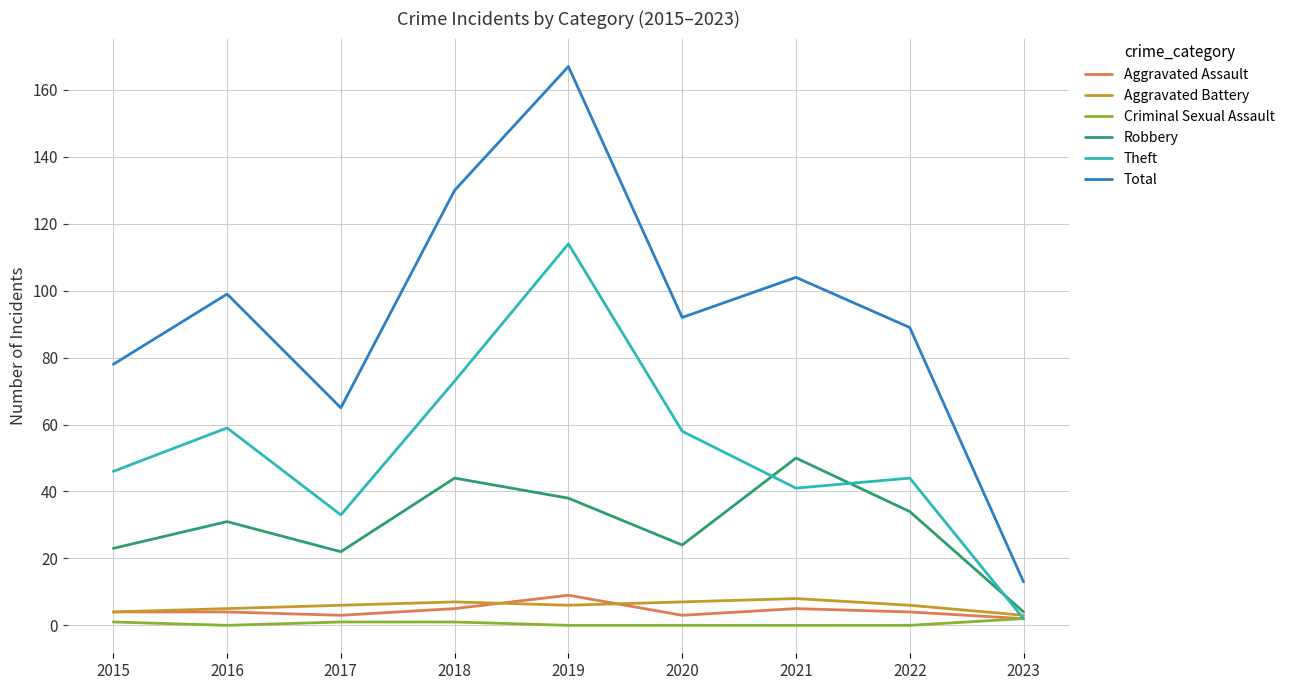

Reading right to left, list all the values displayed in this chart.

Aggravated Assault: 2	4	5	3	9	5	3	4	4
Aggravated Battery: 3	6	8	7	6	7	6	5	4
Criminal Sexual Assault: 2	0	0	0	0	1	1	0	1
Robbery: 4	34	50	24	38	44	22	31	23
Theft: 2	44	41	58	114	73	33	59	46
Total: 13	89	104	92	167	130	65	99	78